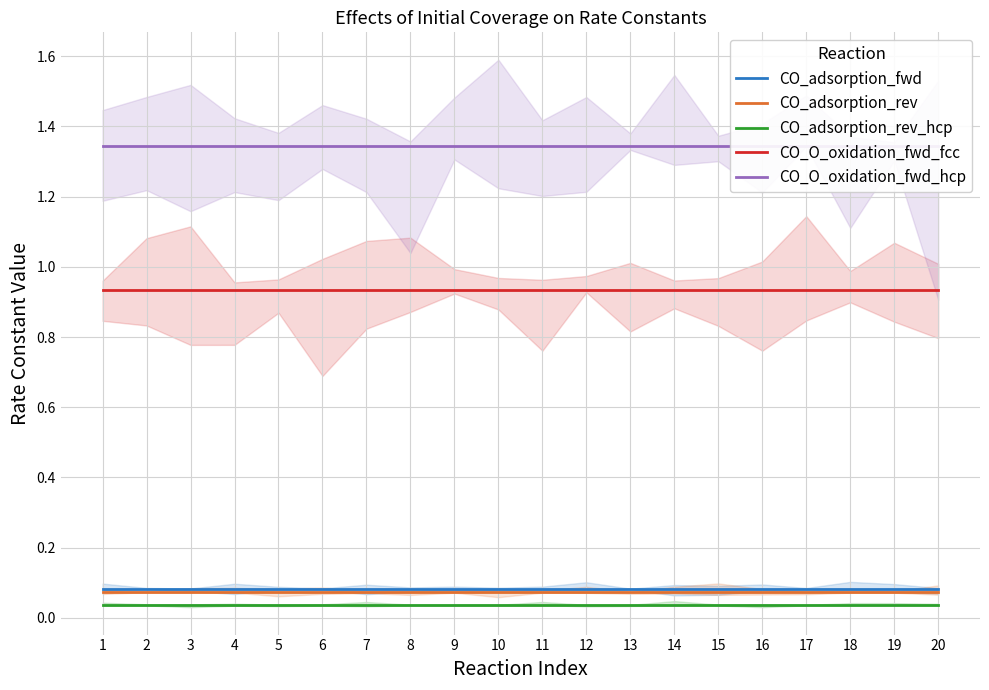

What is the lowest value of the CO_adsorption_fwd series?

0.1